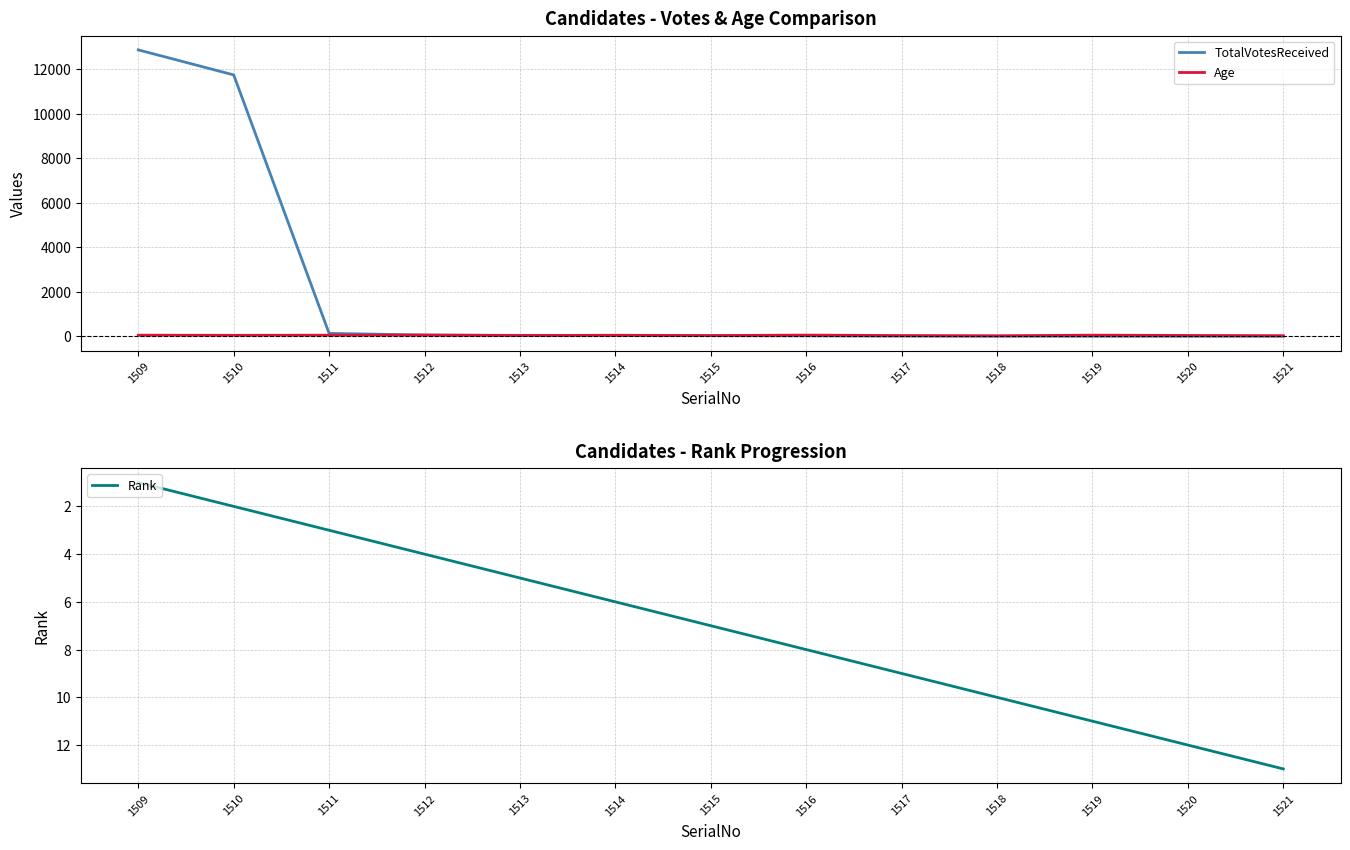

The value of Age at 1520 is 22. True or false?

False